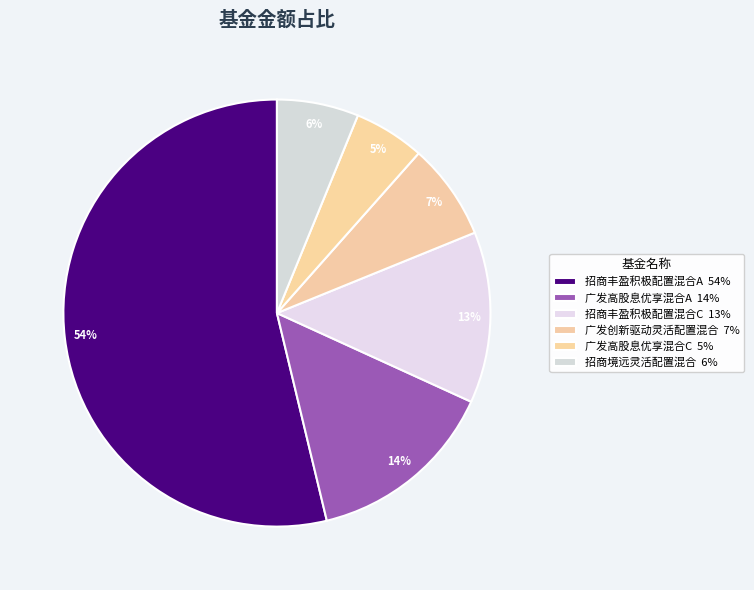

True or false: 招商丰盈积极配置混合A accounts for 67% of the total.

False